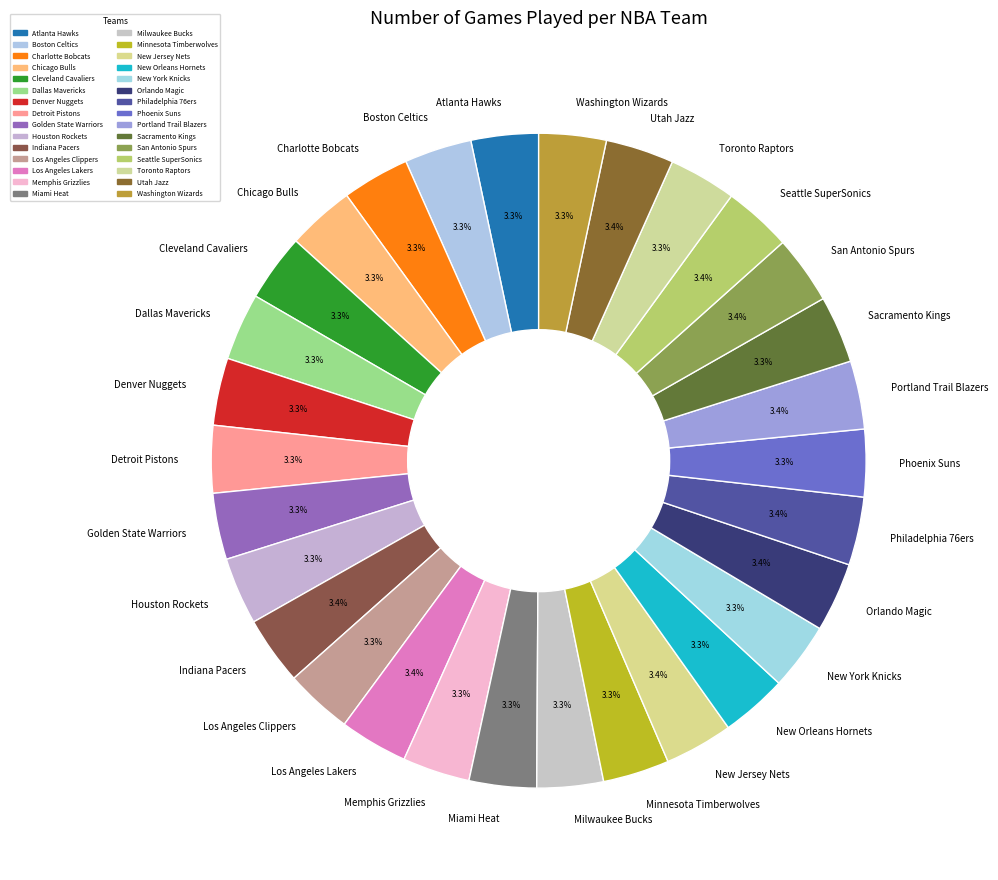

Does Golden State Warriors account for over 50% of the chart?

No